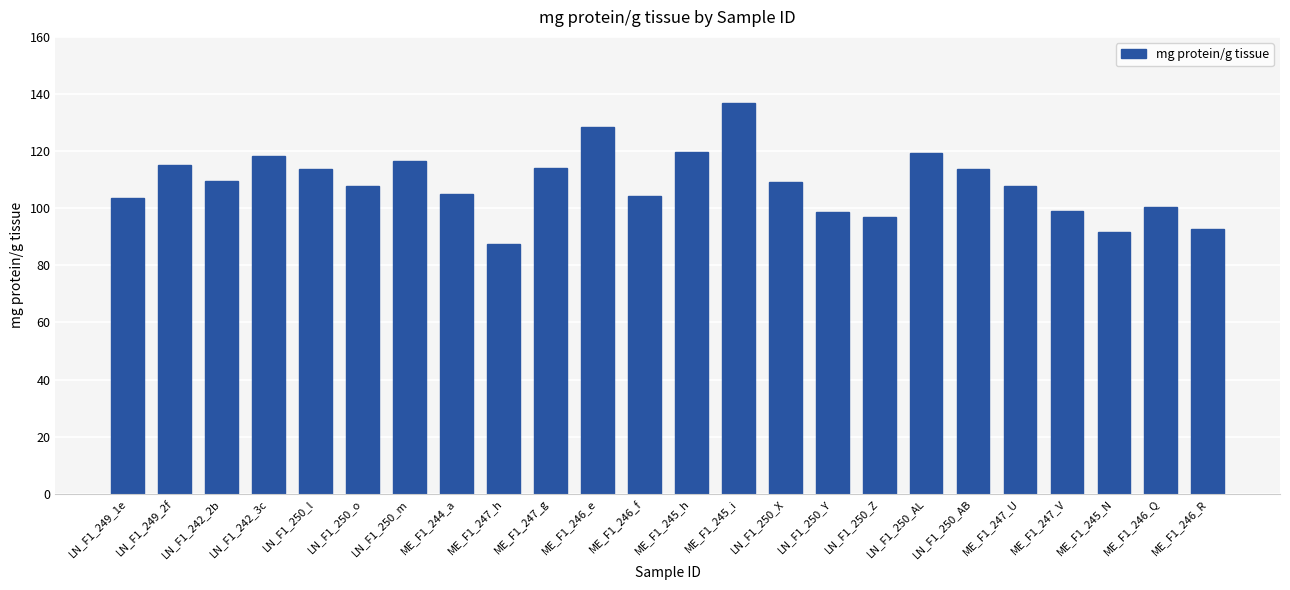

What is the difference between the values at LN_F1_250_X and ME_F1_246_R?

16.4